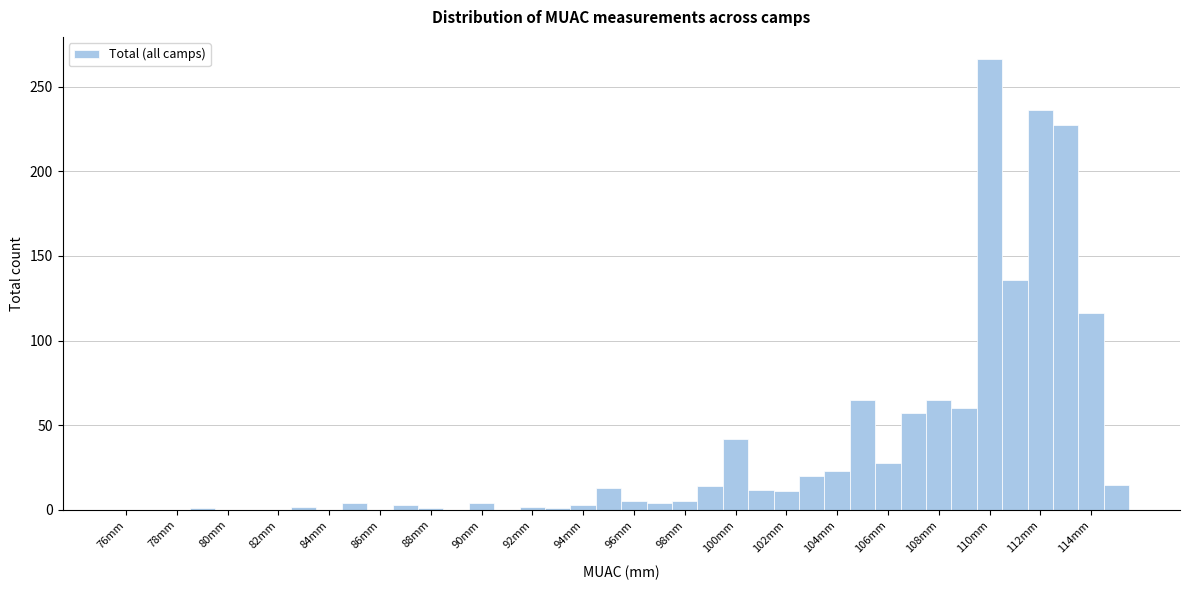

Reading left to right, transcribe this chart: for each bar, give the range it covers on the x-axis and its height. Neither the bar edges nor the heights are printed on the chart, so give them approximately, as read against the axes.

75.5 to 76.5: 0
76.5 to 77.5: 0
77.5 to 78.5: 0
78.5 to 79.5: under 5
79.5 to 80.5: 0
80.5 to 81.5: 0
81.5 to 82.5: 0
82.5 to 83.5: under 5
83.5 to 84.5: 0
84.5 to 85.5: under 5
85.5 to 86.5: 0
86.5 to 87.5: under 5
87.5 to 88.5: under 5
88.5 to 89.5: 0
89.5 to 90.5: under 5
90.5 to 91.5: 0
91.5 to 92.5: under 5
92.5 to 93.5: under 5
93.5 to 94.5: under 5
94.5 to 95.5: 15
95.5 to 96.5: 5
96.5 to 97.5: under 5
97.5 to 98.5: 5
98.5 to 99.5: 15
99.5 to 100.5: 40
100.5 to 101.5: 10
101.5 to 102.5: 10
102.5 to 103.5: 20
103.5 to 104.5: 25
104.5 to 105.5: 65
105.5 to 106.5: 30
106.5 to 107.5: 55
107.5 to 108.5: 65
108.5 to 109.5: 60
109.5 to 110.5: 265
110.5 to 111.5: 135
111.5 to 112.5: 235
112.5 to 113.5: 225
113.5 to 114.5: 115
114.5 to 115.5: 15